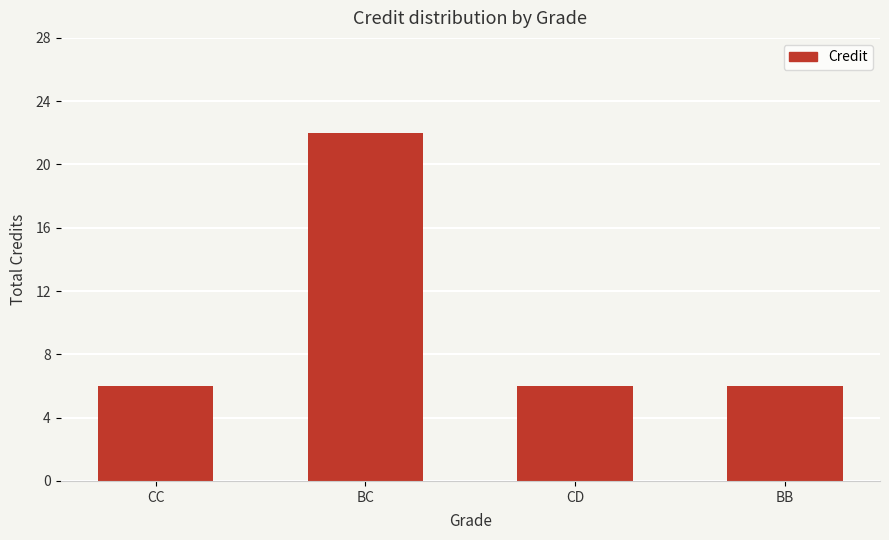

How many values are between 6 and 22?

4